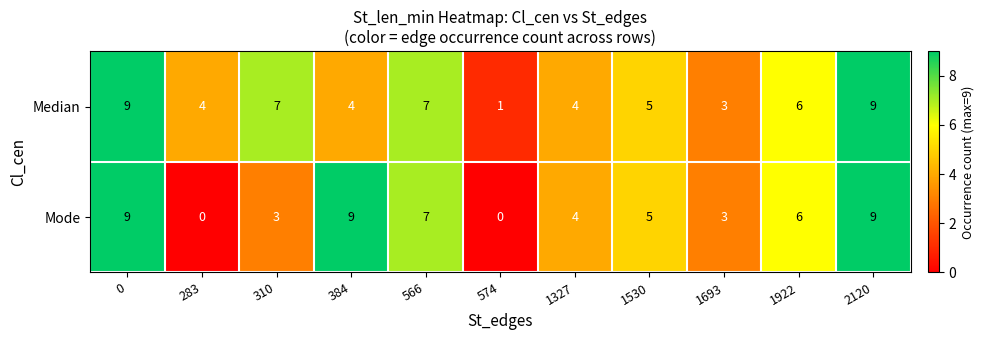

What is the difference between the second highest and second lowest values in the Median series?

6